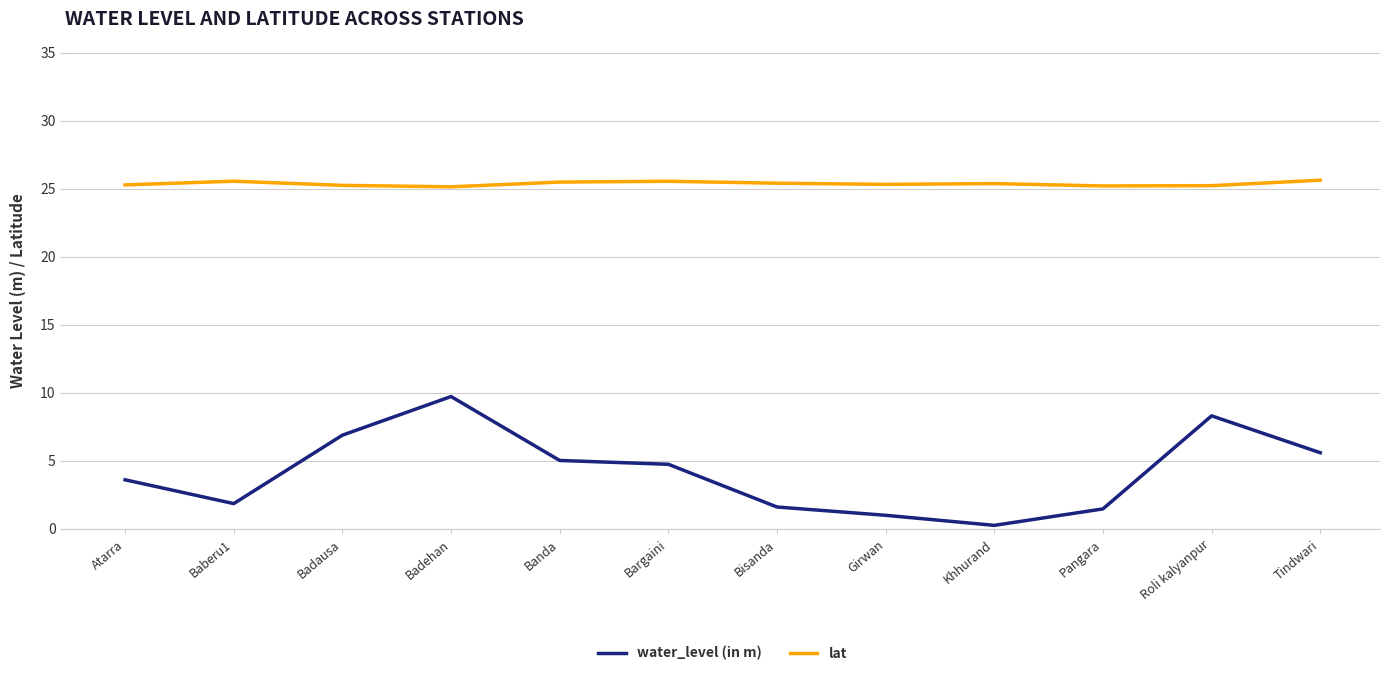

What position from the right is Tindwari?

1